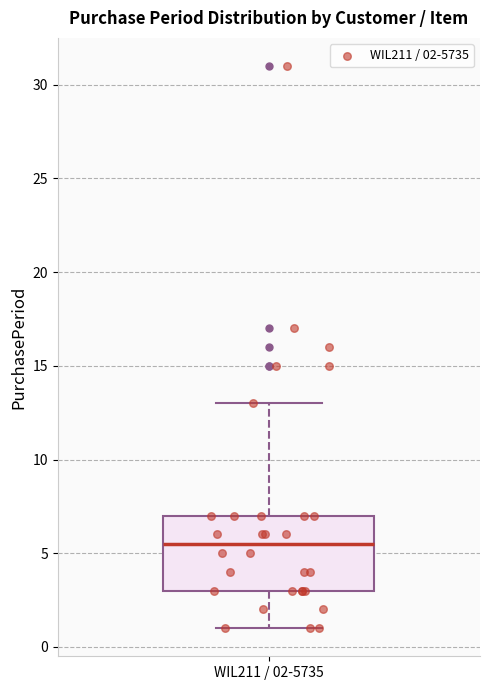

Read this box plot against the y-axis: the position of the median line, the range covered by the box, and the ends of both whiskers. The values are not printed on the chart, so give them approximately, as read against the axis.

median 5.5, box 3.0 to 7.0, whiskers 1.0 to 13.0